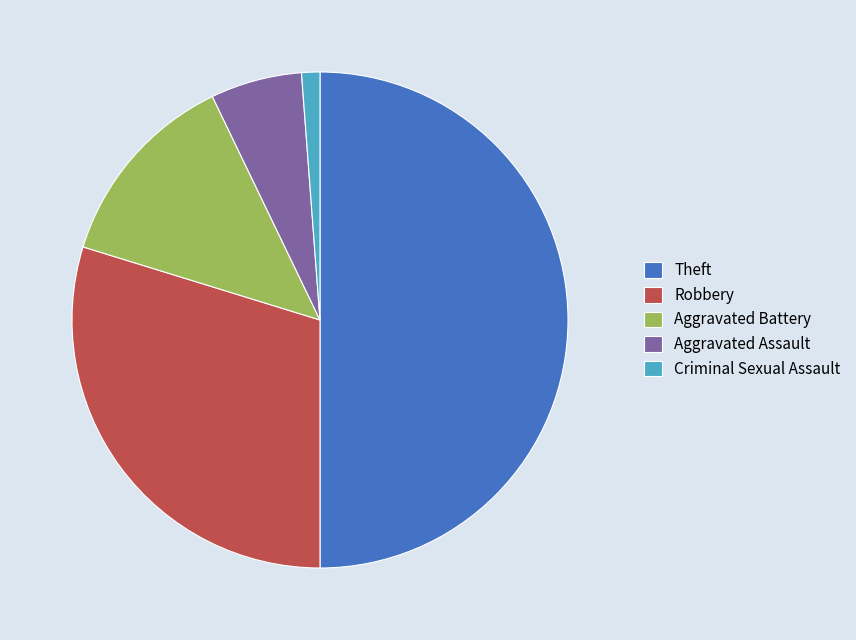

Combined, do Robbery and Theft account for over 50%?

Yes